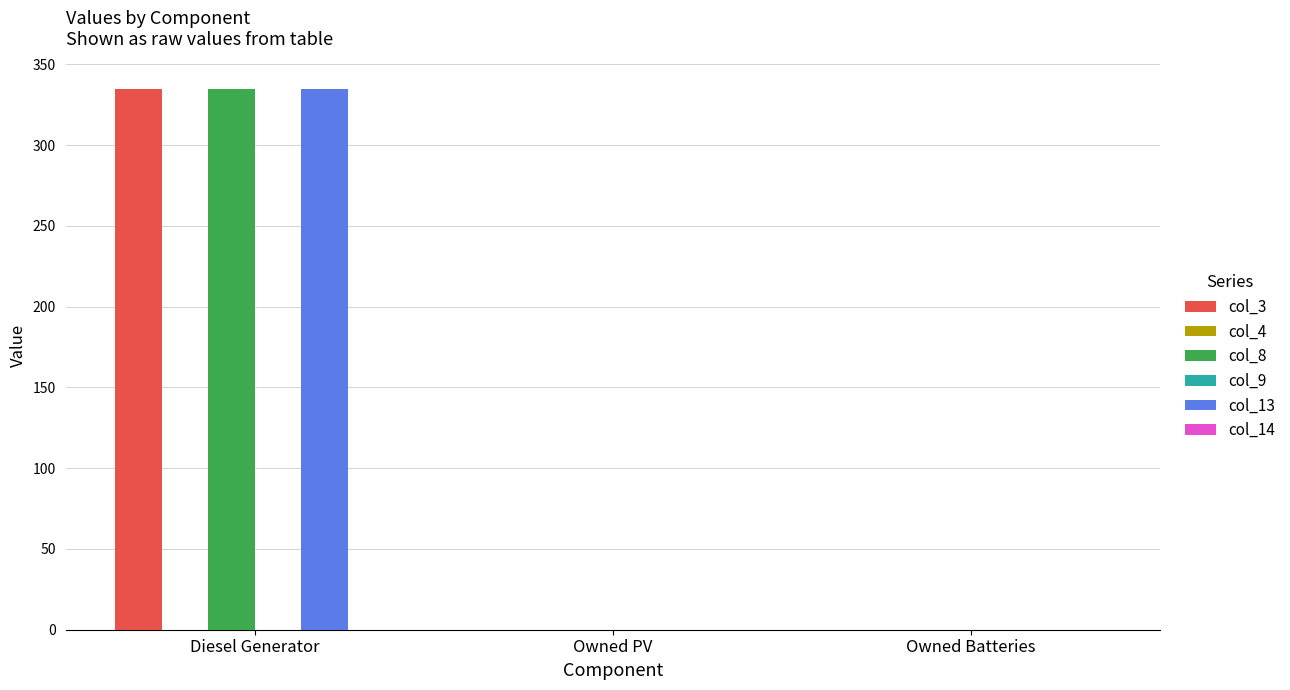

At which category is the sum across all series the highest?

Diesel Generator